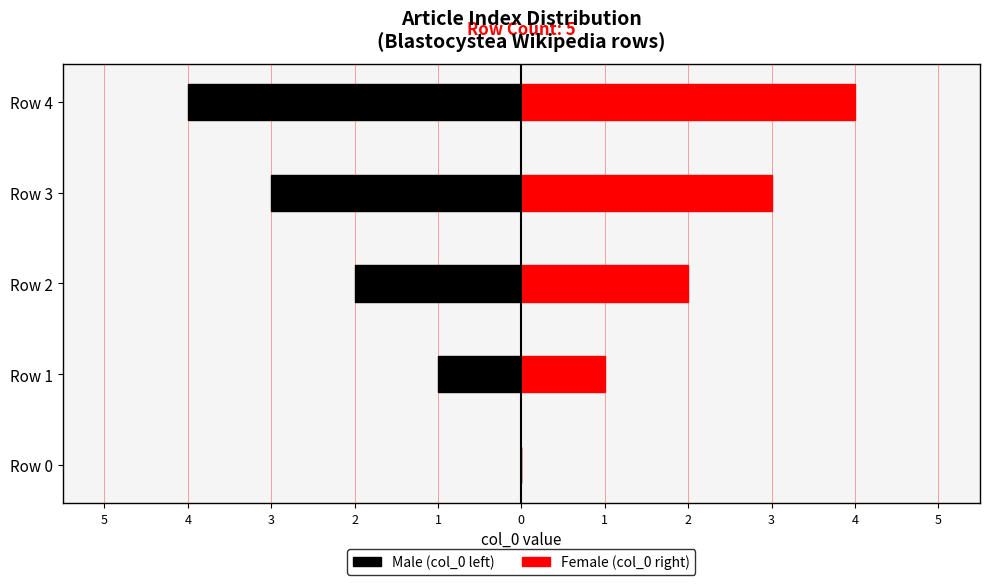

Which has a higher value, Row 1 or Row 3?

Row 1